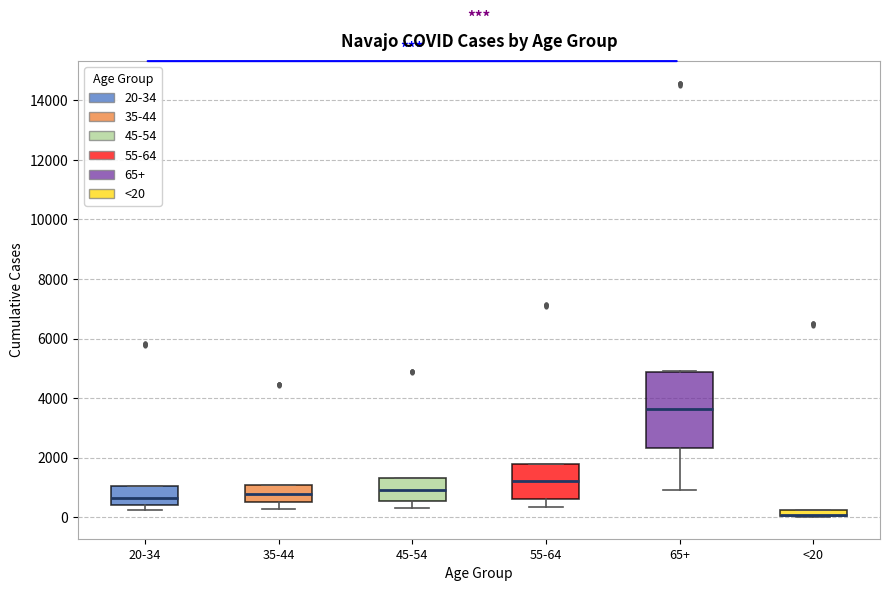

Where is the upper edge of the box for 35-44 on the y-axis? The values are not printed on the chart, so give them approximately, as read against the axis.

1000